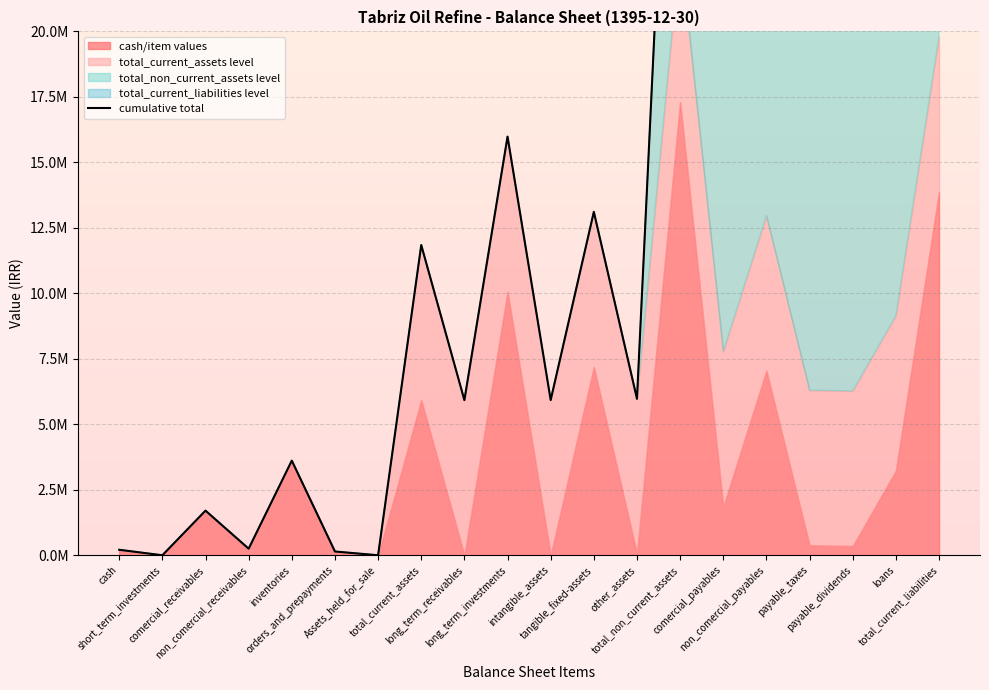

What is the value of the 12th point from the left?

13109591